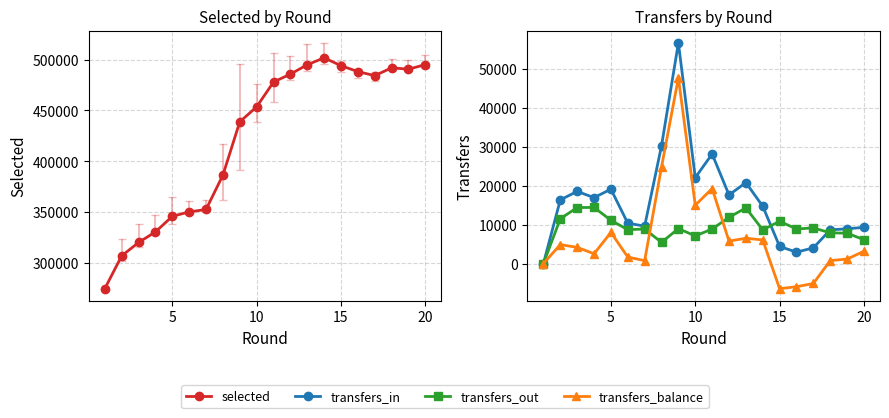

Between 15 and 14, which is larger?

14